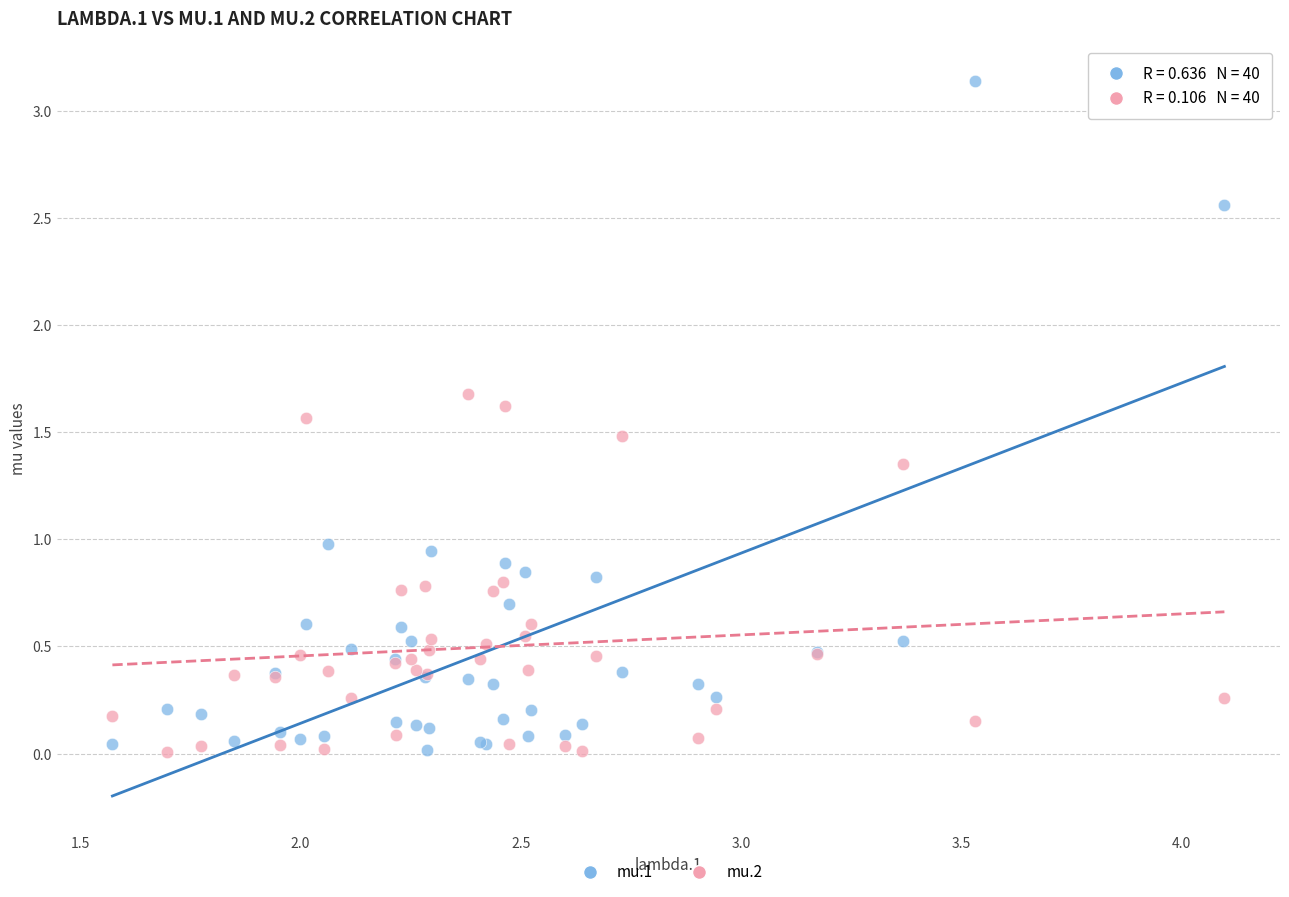

Which series contains the highest Y value?

mu.1